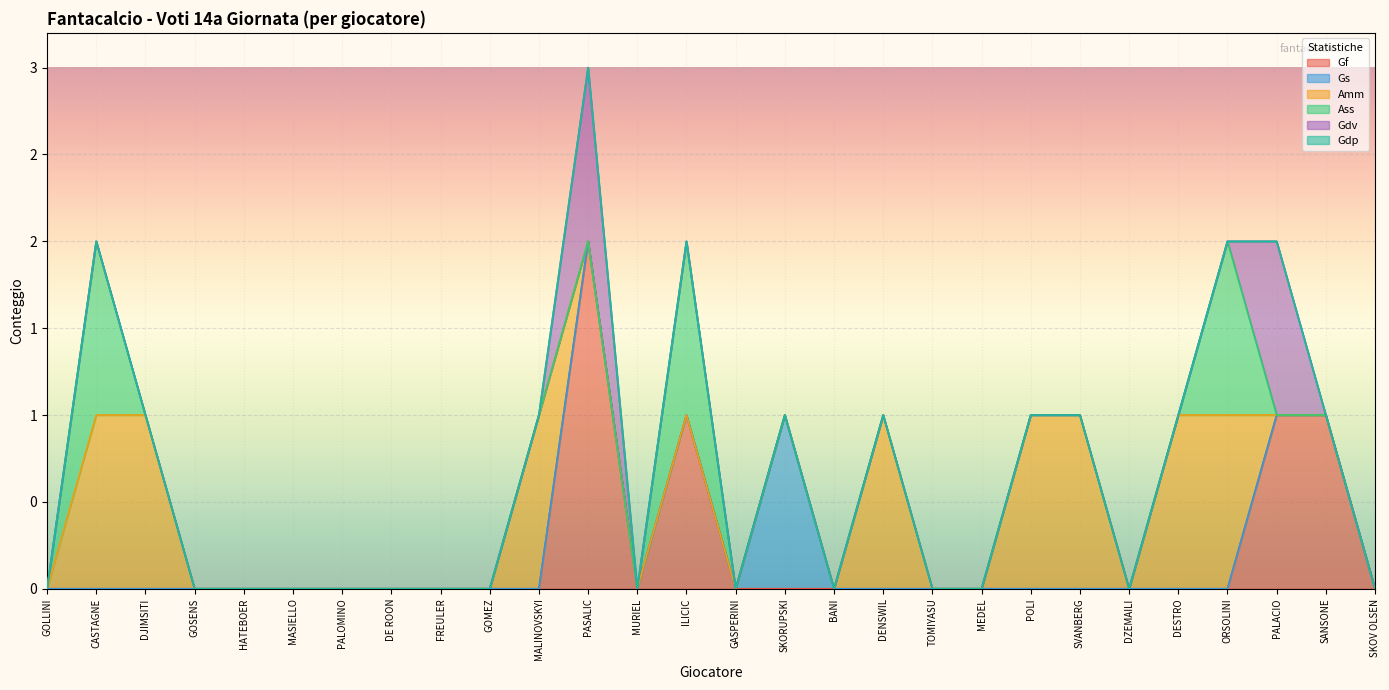

Rank the categories by Amm value from lowest to highest.

GOLLINI, GOSENS, HATEBOER, MASIELLO, PALOMINO, DE ROON, FREULER, GOMEZ, PASALIC, MURIEL, ILICIC, GASPERINI, SKORUPSKI, BANI, TOMIYASU, MEDEL, DZEMAILI, PALACIO, SANSONE, SKOV OLSEN, CASTAGNE, DJIMSITI, MALINOVSKYI, DENSWIL, POLI, SVANBERG, DESTRO, ORSOLINI